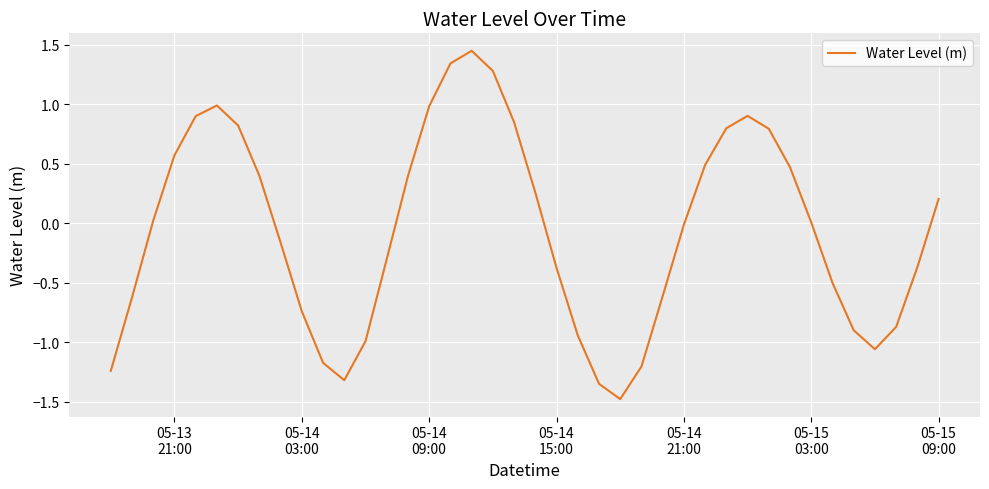

What is the difference between the maximum and minimum values?

2.9